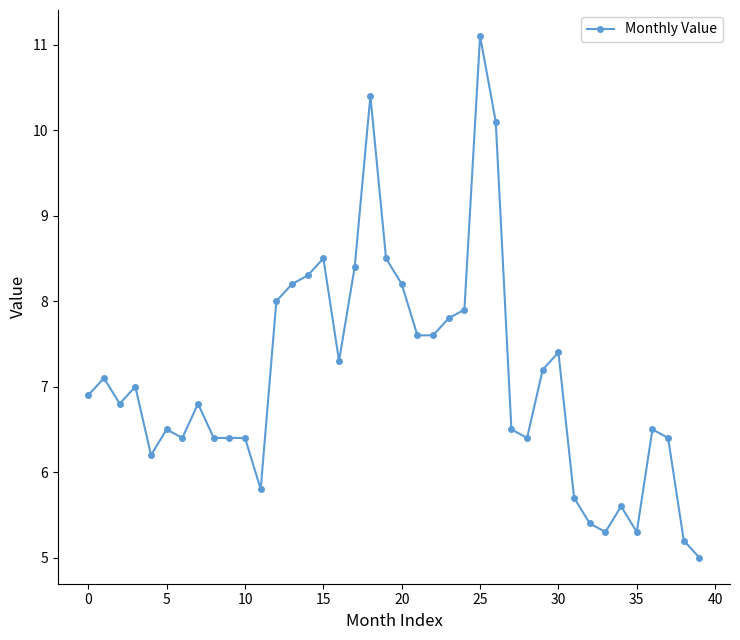

What is the minimum value shown in the chart?

5.0